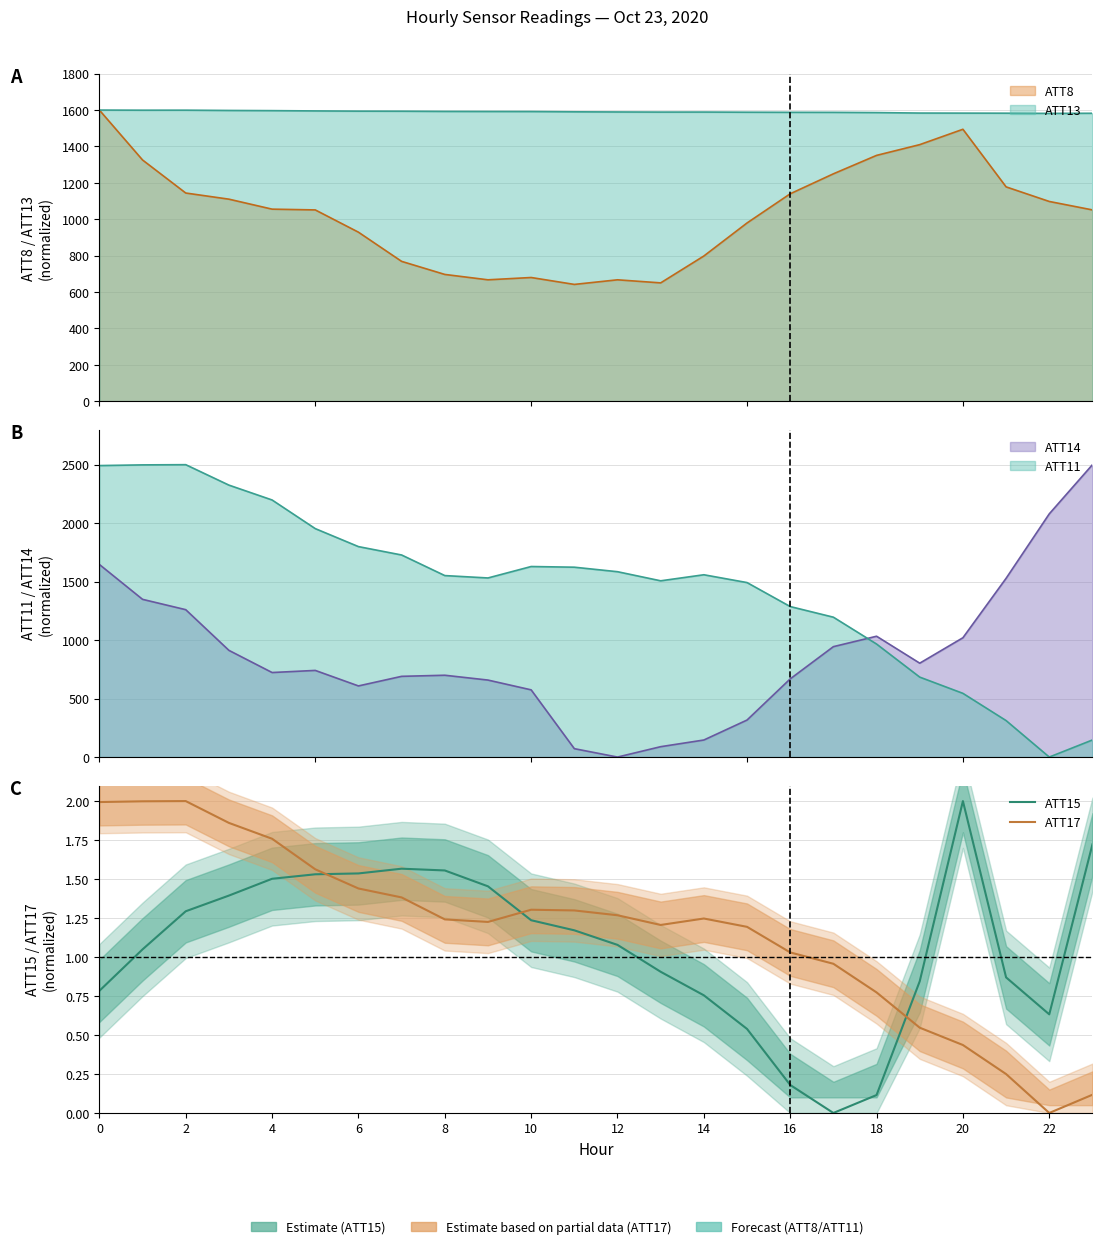

Which series has the widest spread of values?

ATT15